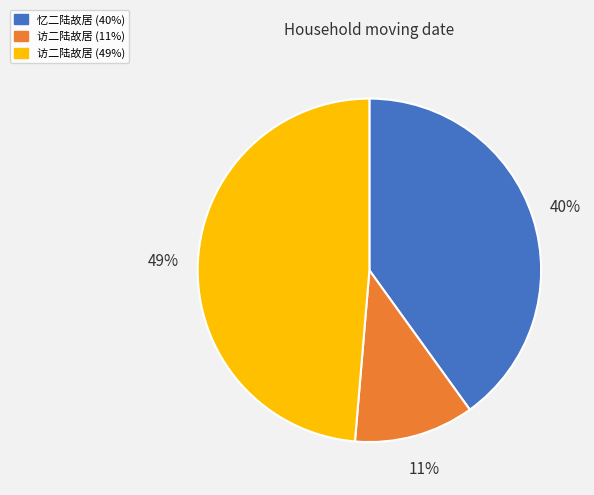

The 访二陆故居 (11%) slice represents 11% of the pie. True or false?

True